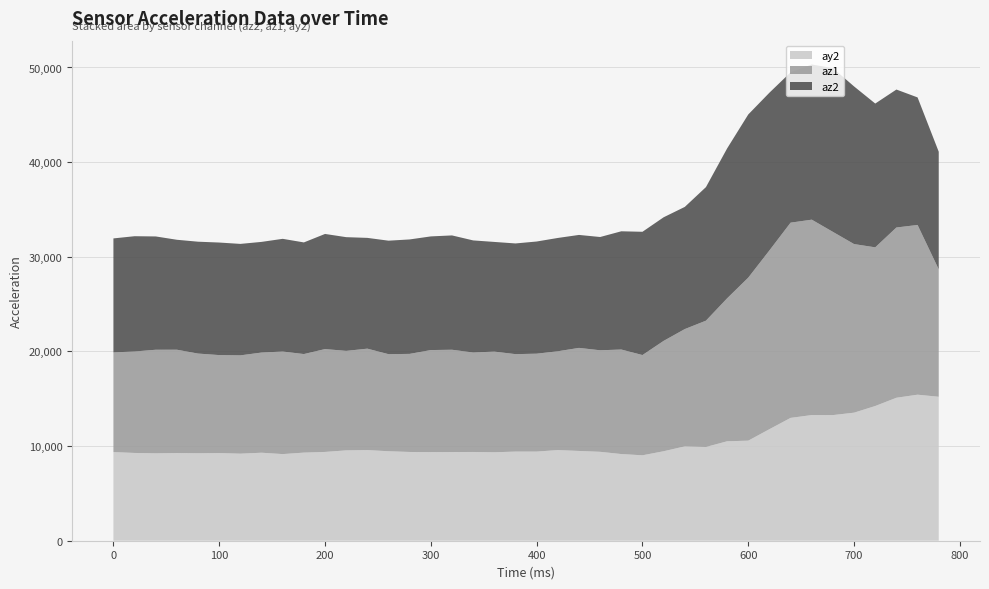

Reading left to right, what are all the values shown in this chart?

az2: 12044	12180	11972	11616	11820	11892	11776	11692	11908	11796	12164	12016	11704	11992	12092	12008	12080	11844	11588	11696	11852	11972	11936	11968	12492	13024	13060	12908	14112	15836	17240	16664	15884	16396	17300	16656	15192	14576	13476	12428
az1: 10532	10720	10944	10916	10532	10352	10388	10584	10836	10412	10868	10512	10716	10256	10364	10784	10808	10508	10636	10296	10344	10440	10888	10728	11044	10592	11660	12392	13344	15104	17224	18888	20628	20644	19356	17812	16764	17988	17932	13460
ay2: 9364	9272	9232	9264	9240	9260	9196	9296	9152	9308	9380	9544	9576	9452	9376	9360	9368	9376	9344	9416	9416	9576	9484	9392	9156	9024	9452	9968	9904	10504	10572	11784	12976	13276	13272	13528	14232	15104	15428	15208